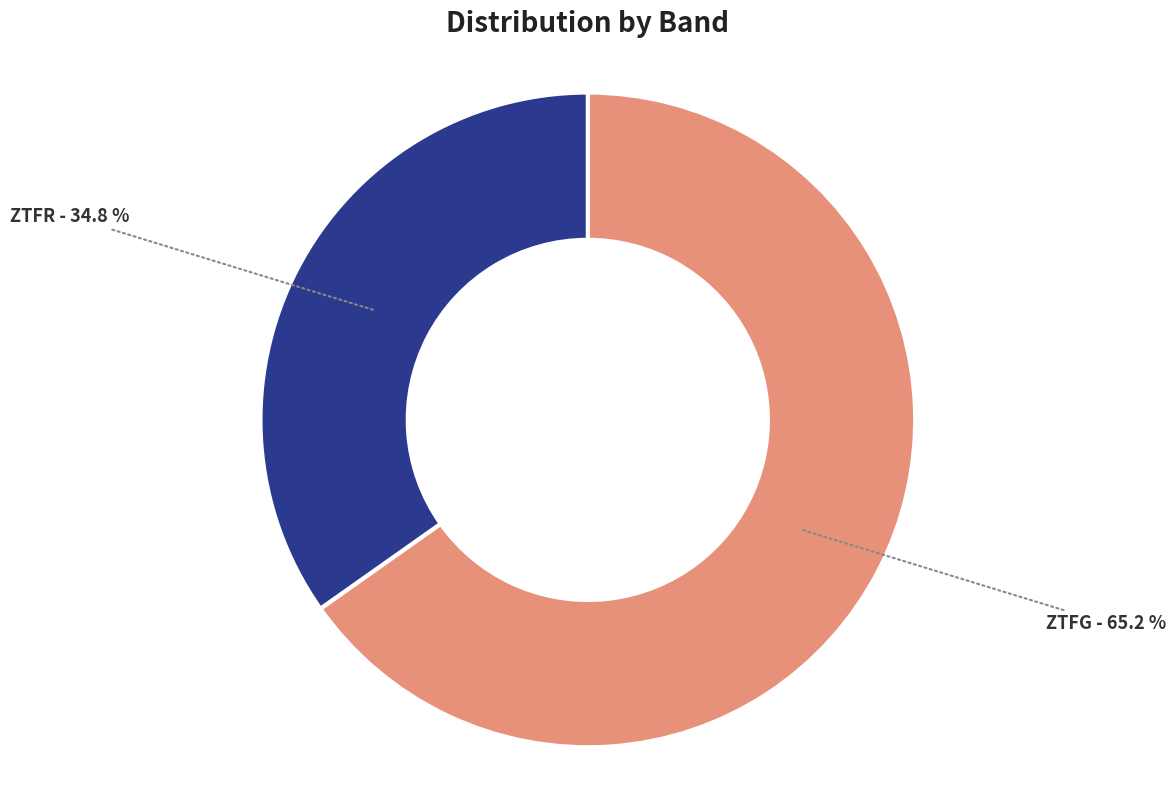

Is there a majority slice in this chart?

Yes